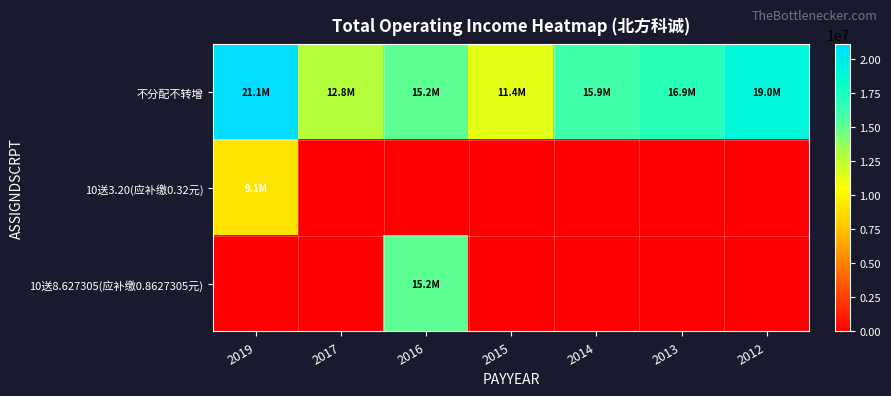

Reading left to right, list all the values displayed in this chart.

不分配不转增: 2019=21053426.1	2017=12802552.8	2016=15151719.3	2015=11405626.6	2014=15881509.5	2013=16861522.5	2012=19038464.1
10送3.20(应补缴0.32元): 2019=9090199.3	2017=0.0	2016=0.0	2015=0.0	2014=0.0	2013=0.0	2012=0.0
10送8.627305(应补缴0.8627305元): 2019=0.0	2017=0.0	2016=15194285.9	2015=0.0	2014=0.0	2013=0.0	2012=0.0